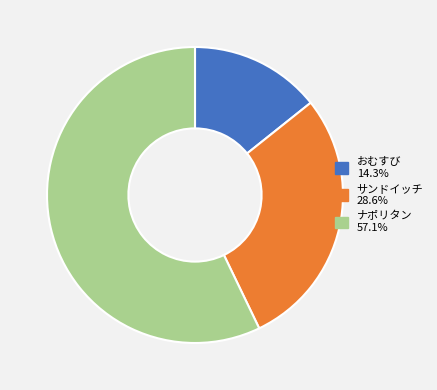

Combined, do おむすび and ナポリタン account for over 50%?

Yes